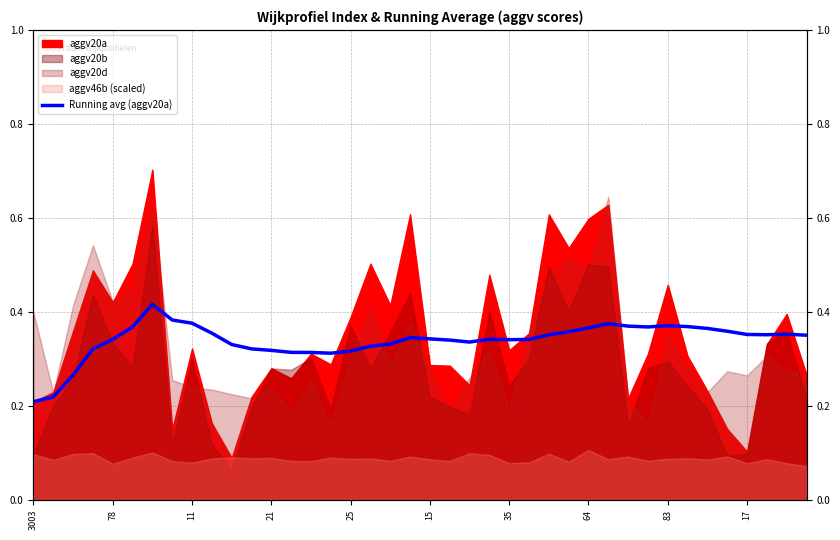

The chart shows a value of 0.3 at 10. True or false?

True